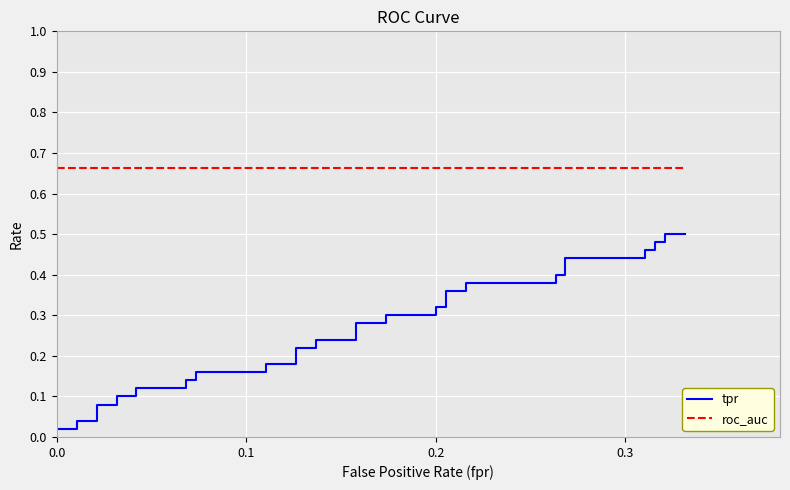

How many lines are shown in the chart?

2